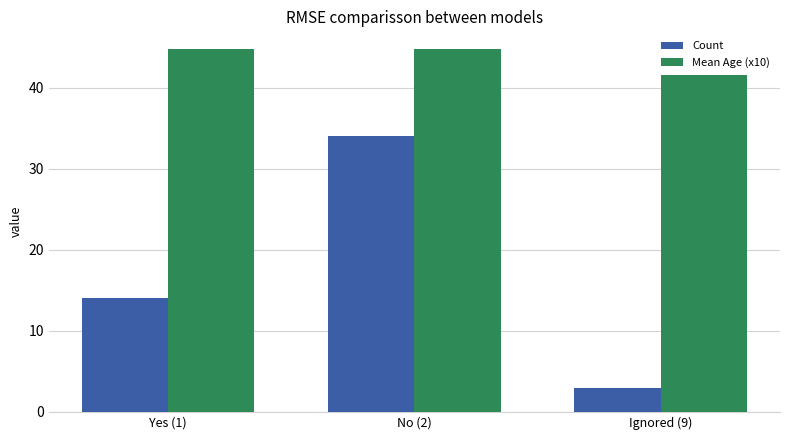

Which series has the largest range (max minus min)?

Count